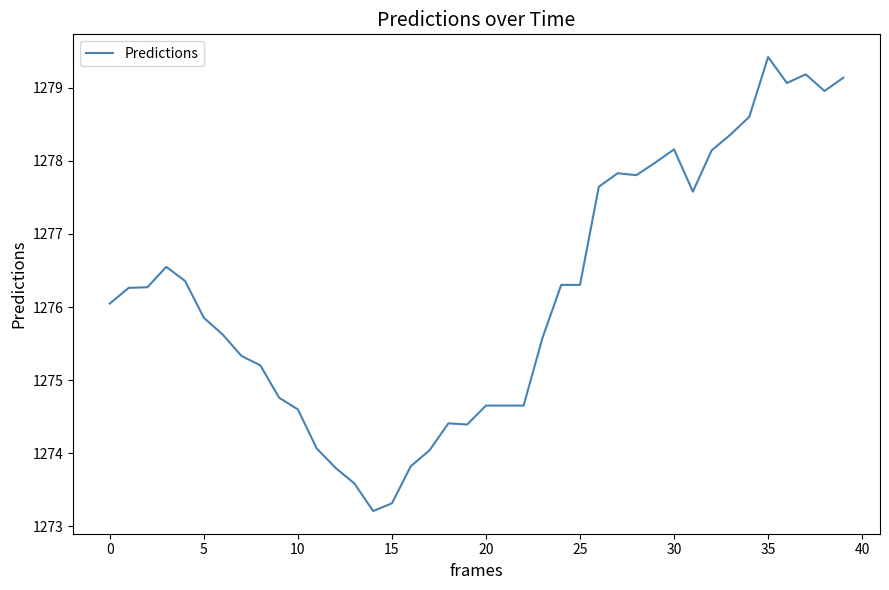

What is the maximum value shown in the chart?

1279.4